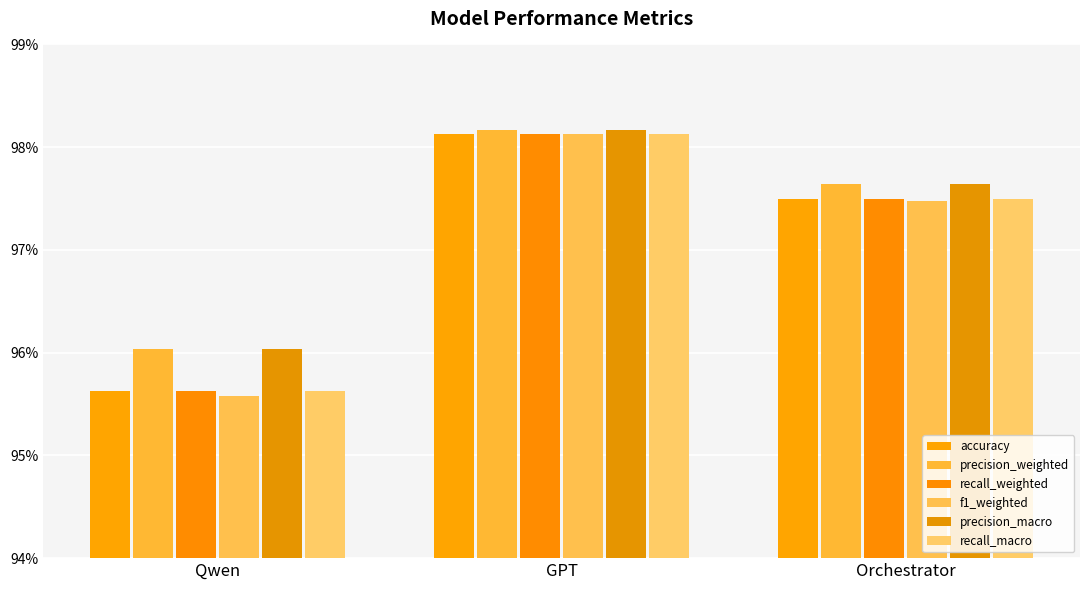

Rank the series at Orchestrator from lowest to highest value.

f1_weighted, accuracy, recall_weighted, recall_macro, precision_macro, precision_weighted